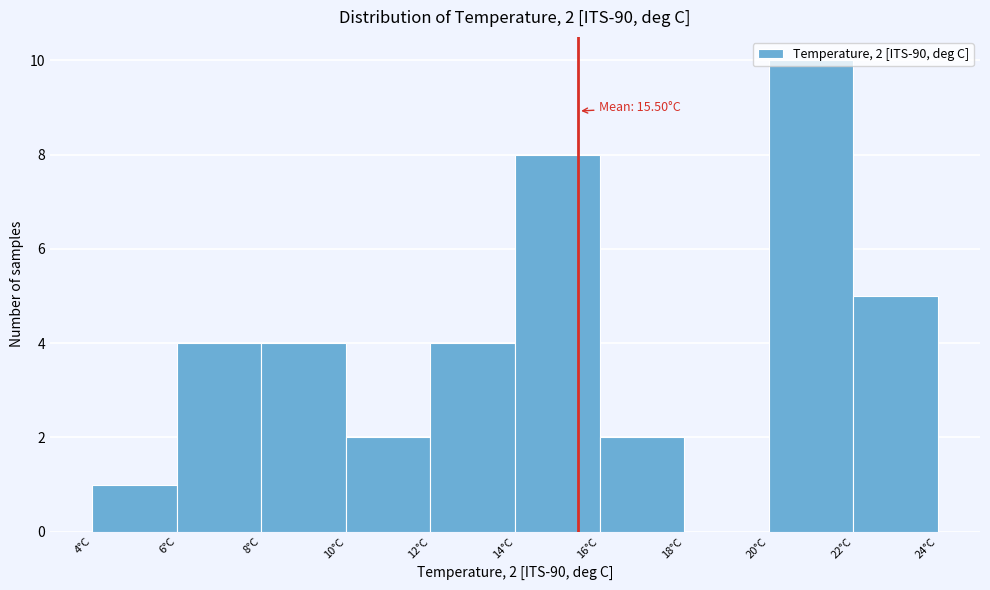

Over which range of the x-axis is the bar tallest?

20 to 22